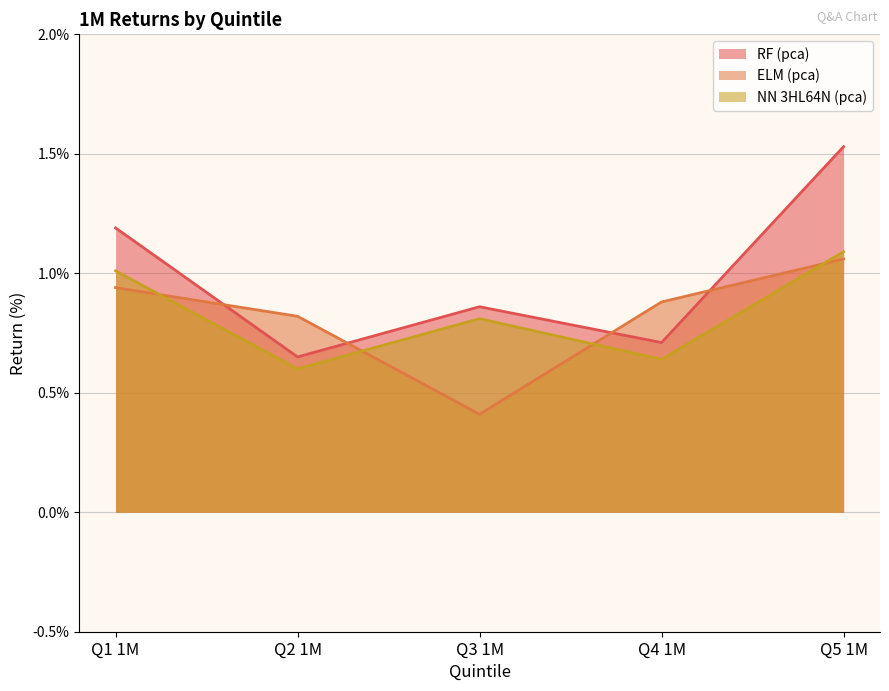

What is the label of the 5th point from the right?

Q1 1M